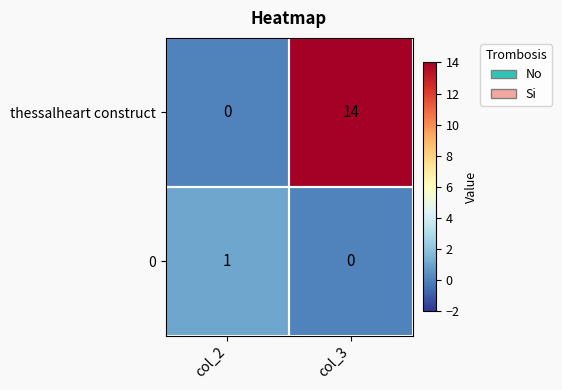

Which series has the largest range (max minus min)?

thessalheart construct